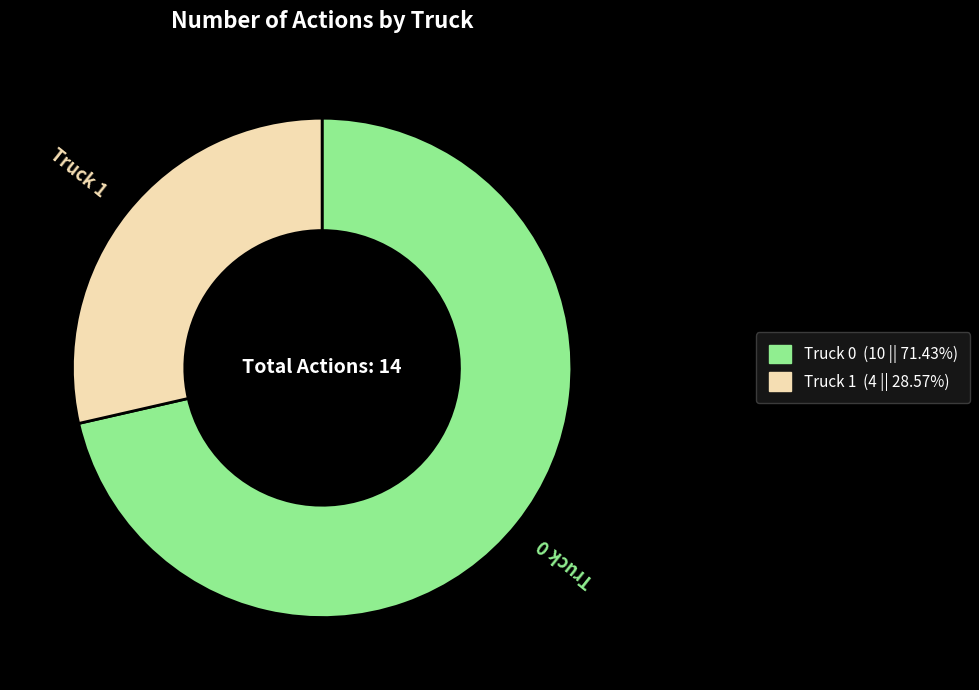

Combined, do Truck 1 and Truck 0 account for over 50%?

Yes